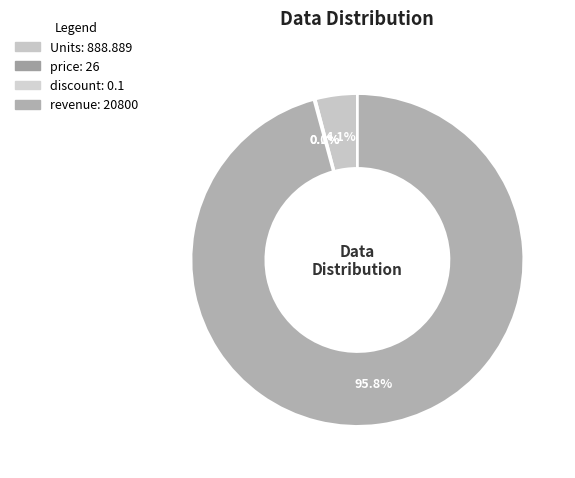

Do price and discount together represent more than half of the pie?

No